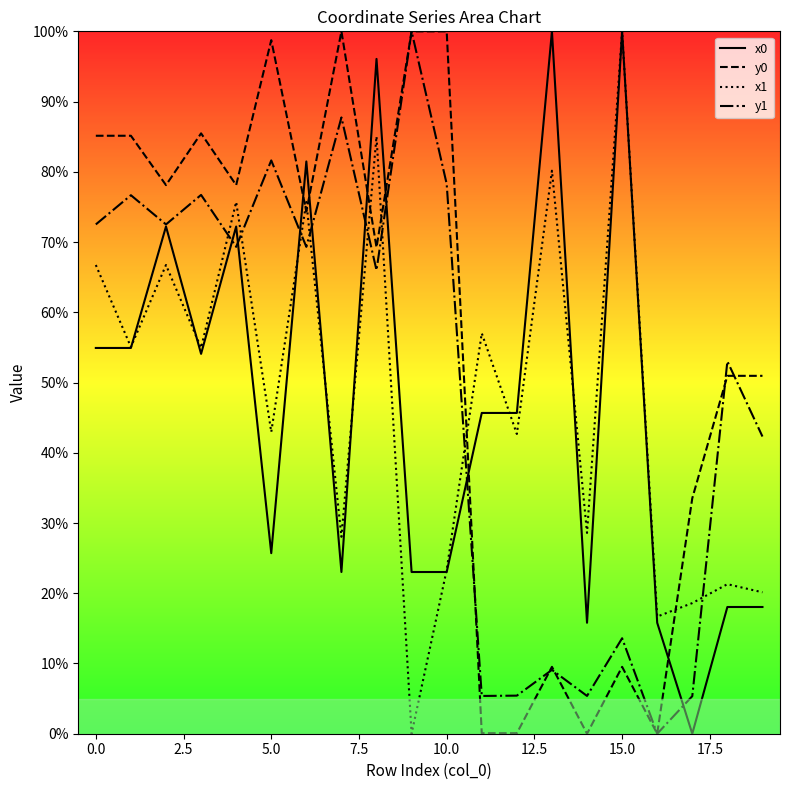

Read the y0 value at 10.0.

100.0